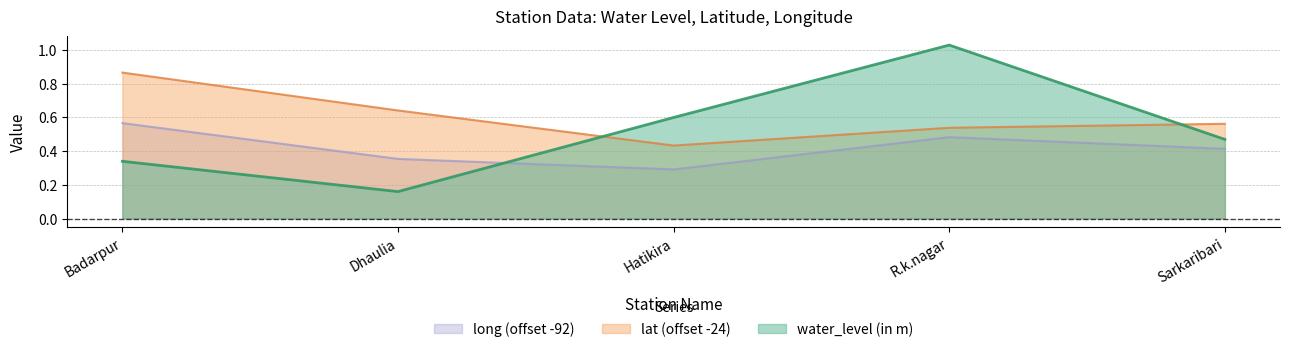

Reading right to left, transcribe all the data shown in this chart.

water_level (in m): Sarkaribari=0.5	R.k.nagar=1.0	Hatikira=0.6	Dhaulia=0.2	Badarpur=0.3
lat: Sarkaribari=0.6	R.k.nagar=0.5	Hatikira=0.4	Dhaulia=0.6	Badarpur=0.9
long: Sarkaribari=0.4	R.k.nagar=0.5	Hatikira=0.3	Dhaulia=0.4	Badarpur=0.6